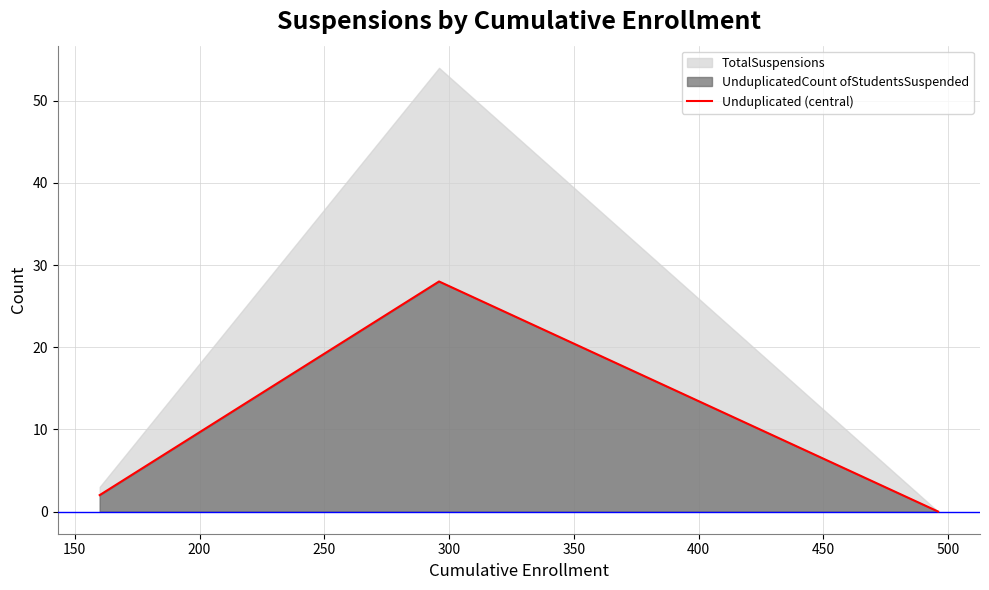

How many data points are above 2?

1